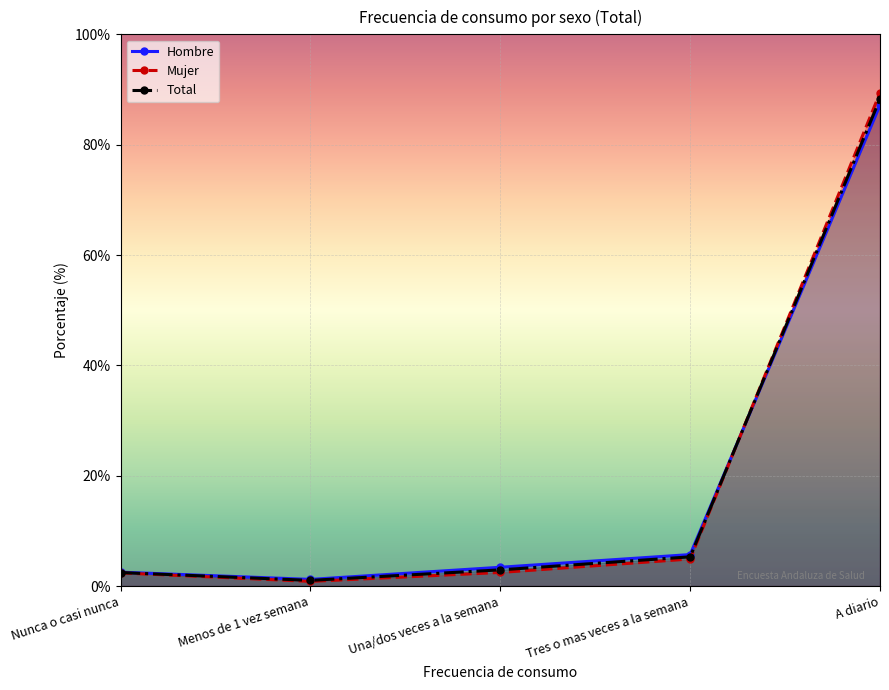

Is it true that Total equals 3.8 at Nunca o casi nunca?

False